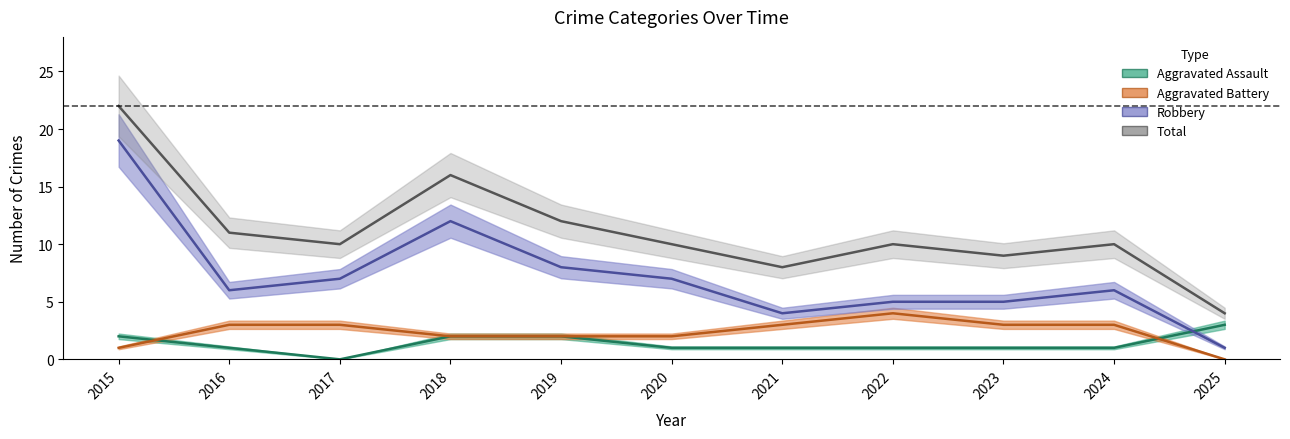

Reading left to right, what are all the values shown in this chart?

Aggravated Assault: 2	1	0	2	2	1	1	1	1	1	3
Aggravated Battery: 1	3	3	2	2	2	3	4	3	3	0
Robbery: 19	6	7	12	8	7	4	5	5	6	1
Total: 22	11	10	16	12	10	8	10	9	10	4